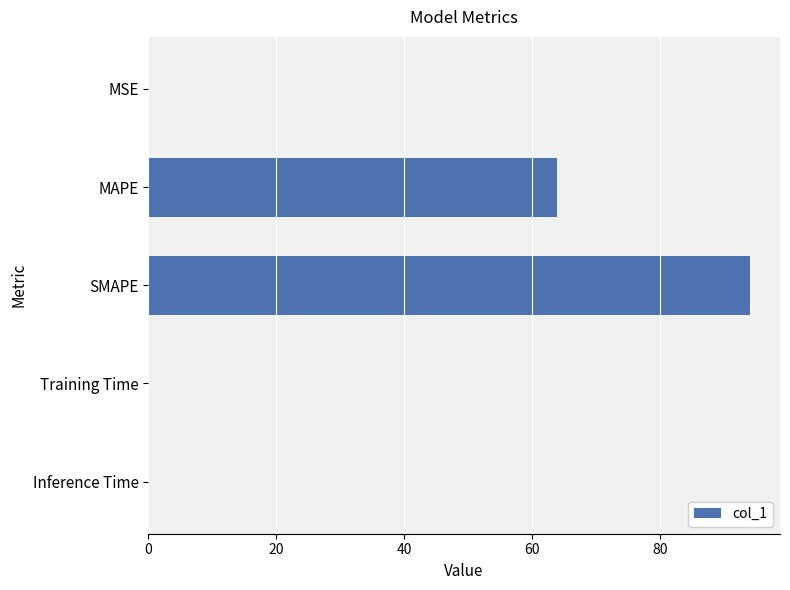

Is it true that the value at MAPE is 64.0?

True